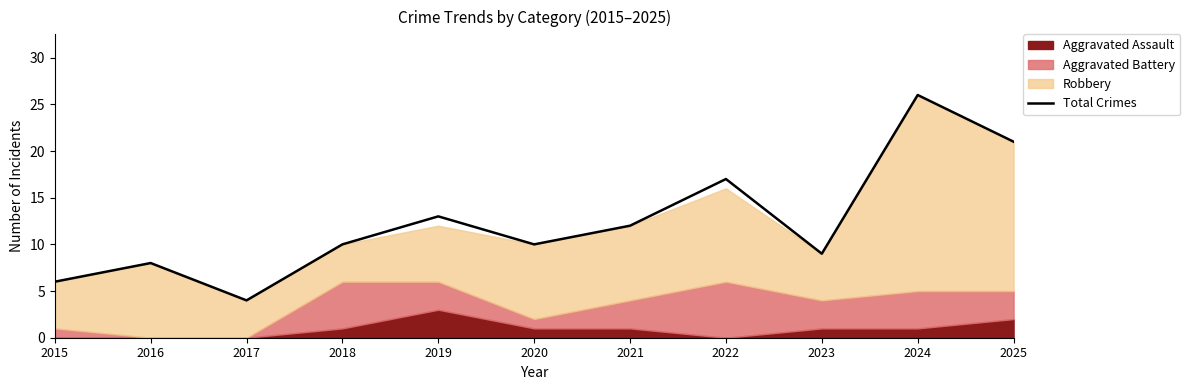

Is it true that the value at 2016 is 8?

True